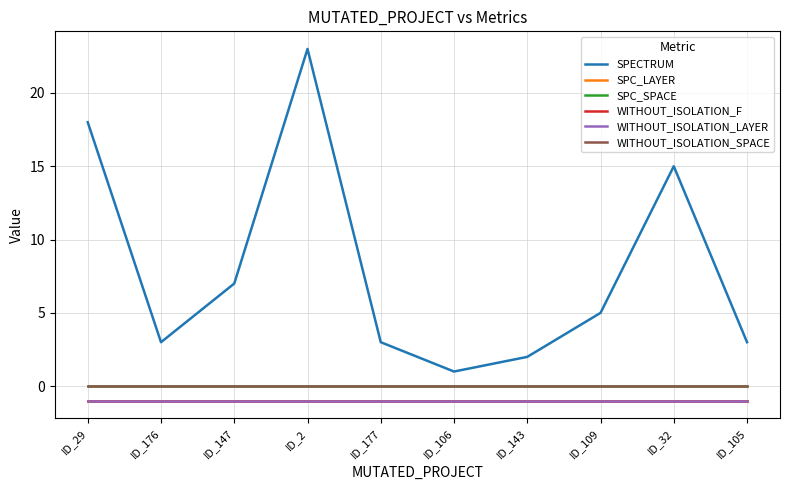

The WITHOUT_ISOLATION_SPACE series shows 0 at ID_147. True or false?

True